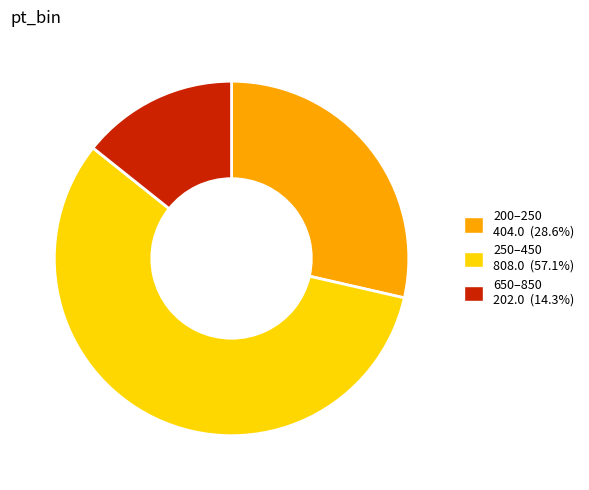

How many slices are in this pie chart?

3